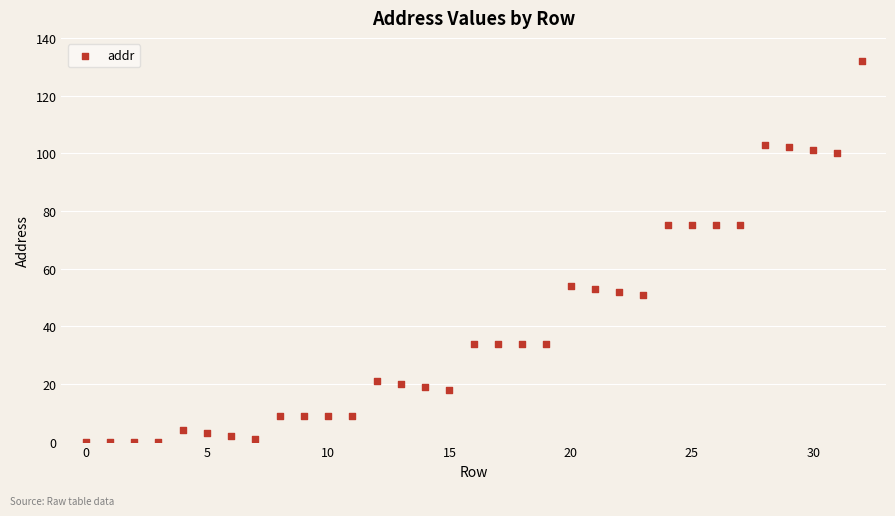

What is the range of Y values (max minus min)?

132